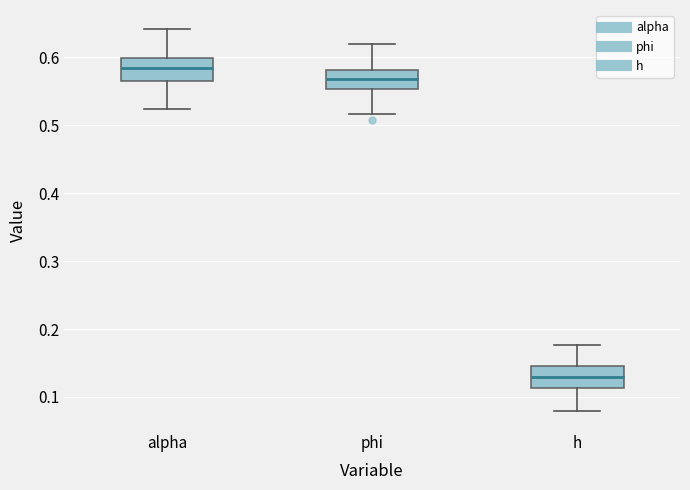

Where is the upper edge of the box for h on the y-axis? The values are not printed on the chart, so give them approximately, as read against the axis.

0.15